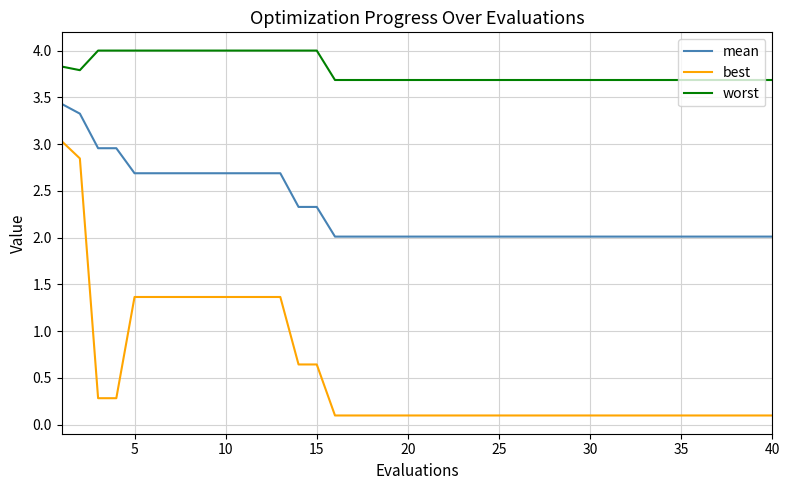

List the series in order of their peak value, lowest first.

best, mean, worst